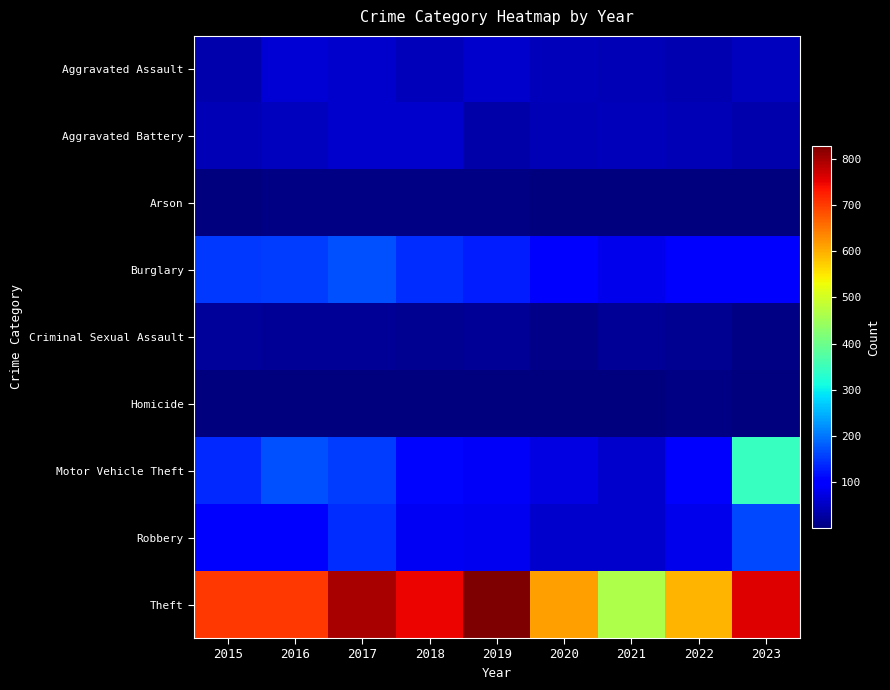

Which label corresponds to the smallest value in the chart?

2023